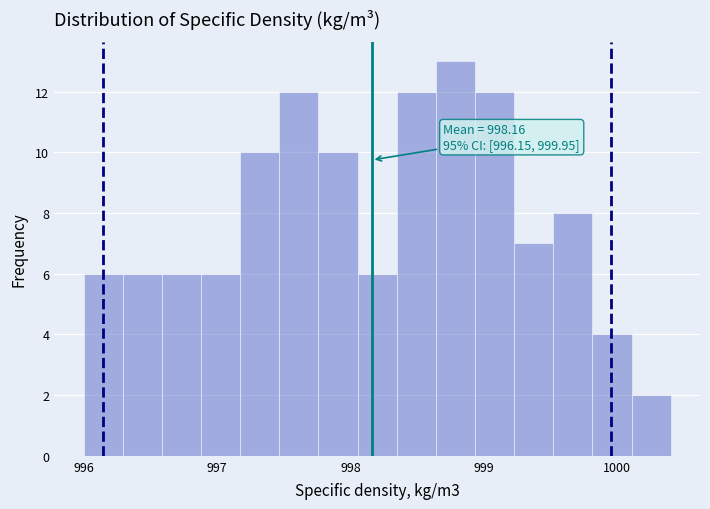

Around what value on the x-axis is the tallest bar? Give the approximate position of its centre, as read against the axis.

998.8